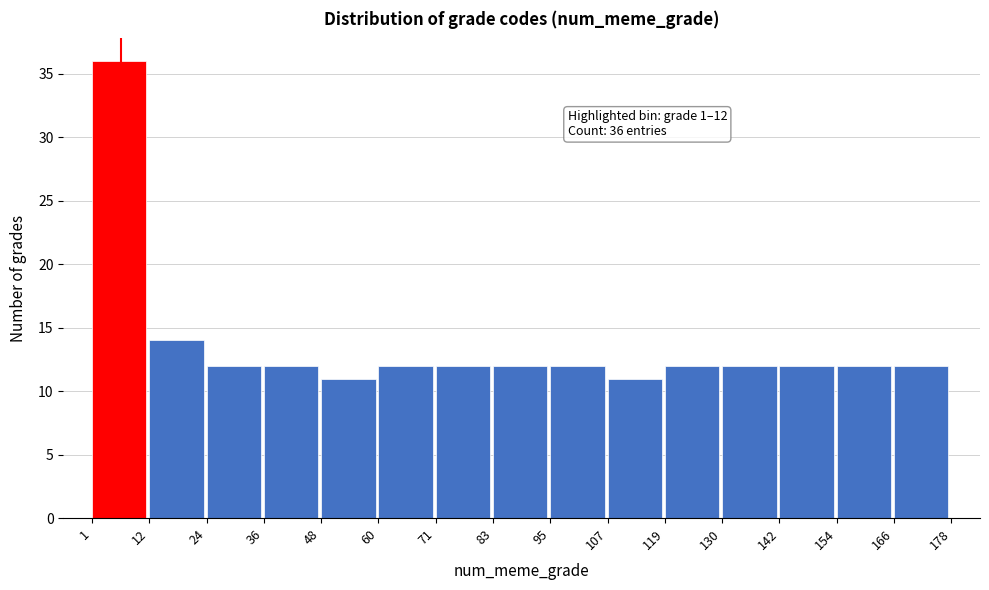

Which range on the x-axis has the tallest bar?

1 to 12